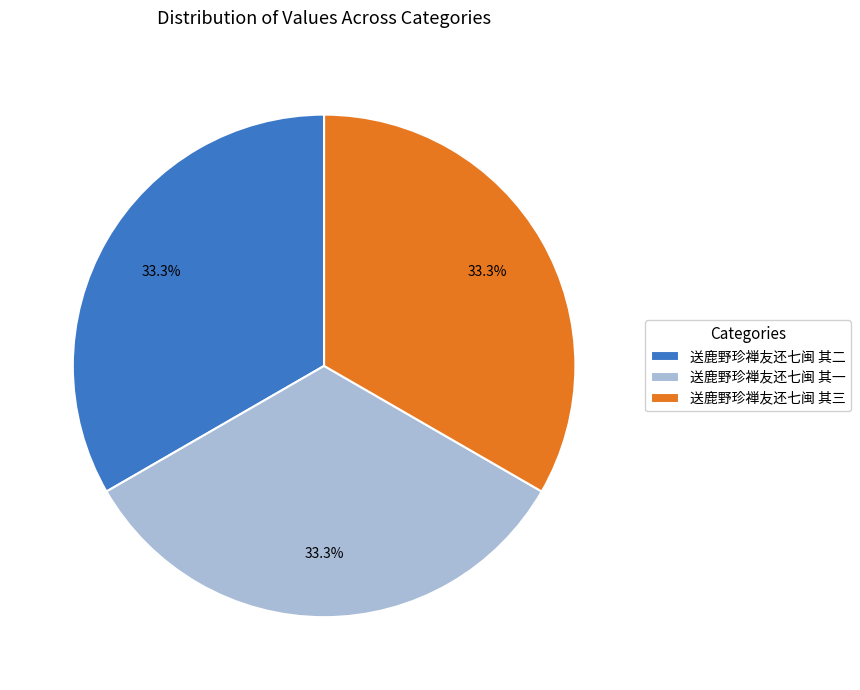

True or false: 送鹿野珍禅友还七闽 其一 accounts for 45% of the total.

False